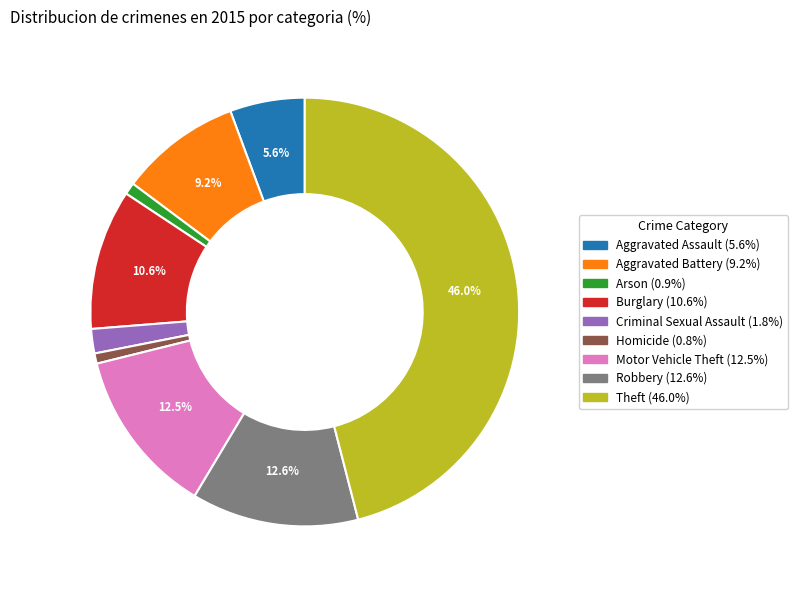

Does any single category account for the majority?

No